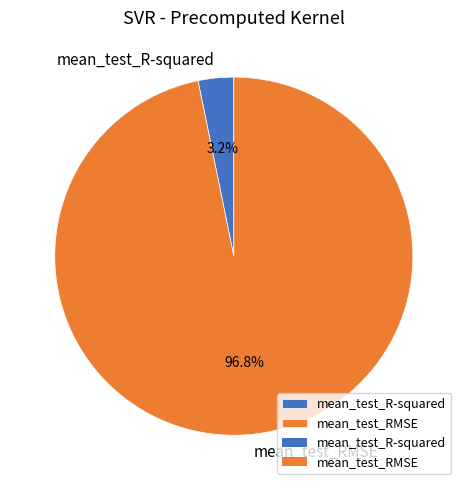

To the nearest percent, what percentage of the pie is mean_test_R-squared?

3%